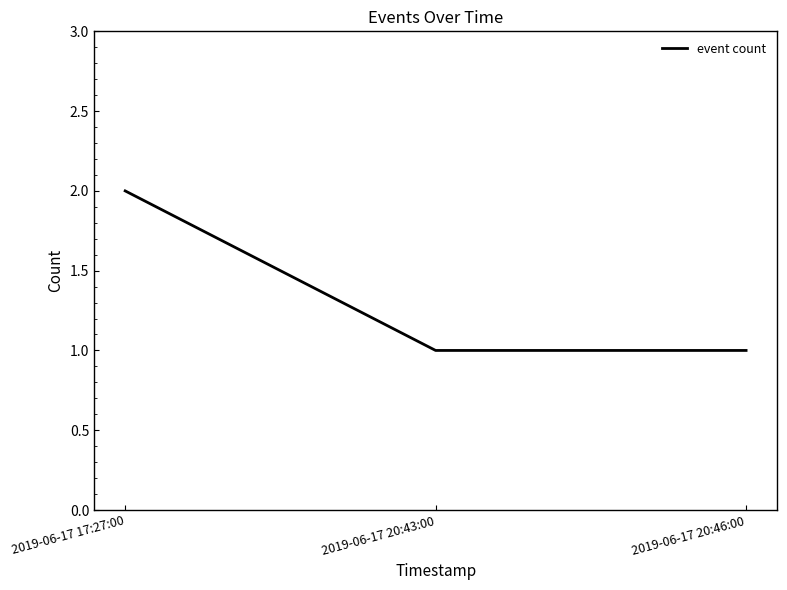

At which category does the chart reach its peak across all series?

2019-06-17 17:27:00